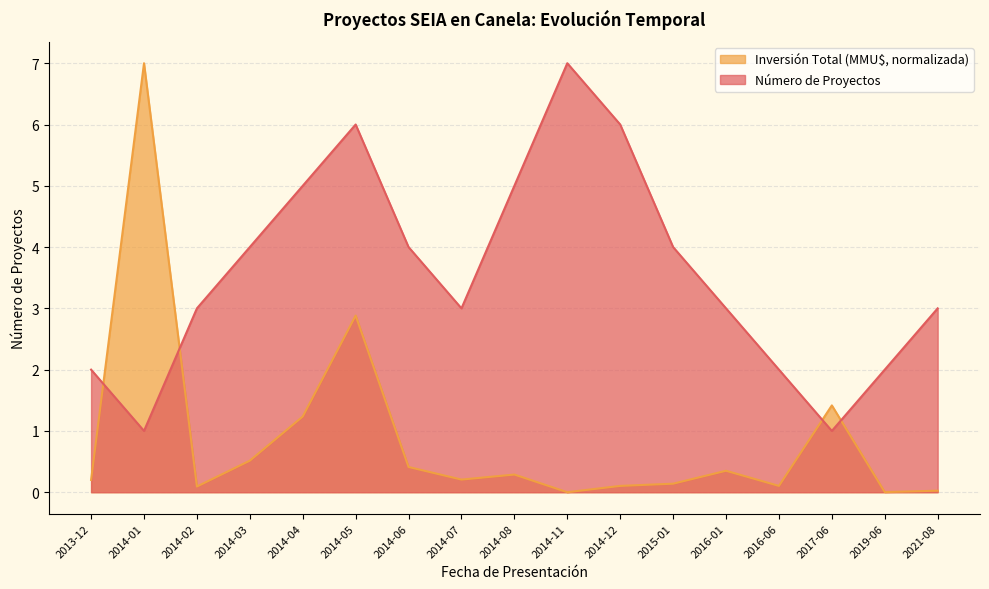

Which series ends up on top after the final intersection of Inversión Total (MMU$) and Número de Proyectos?

Número de Proyectos